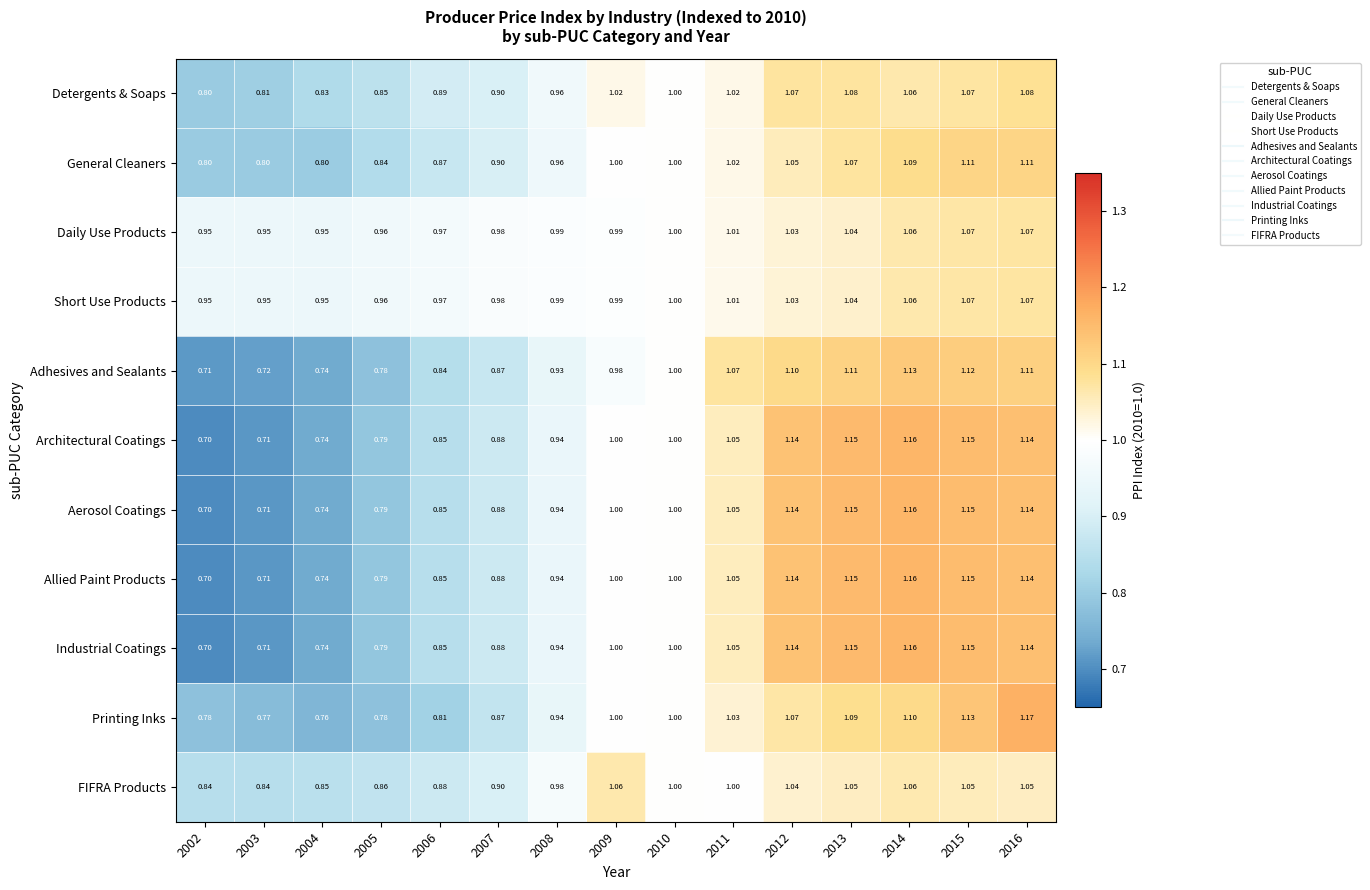

Is the value of General Cleaners at 2012 greater than the value of Short Use Products at 2009?

Yes